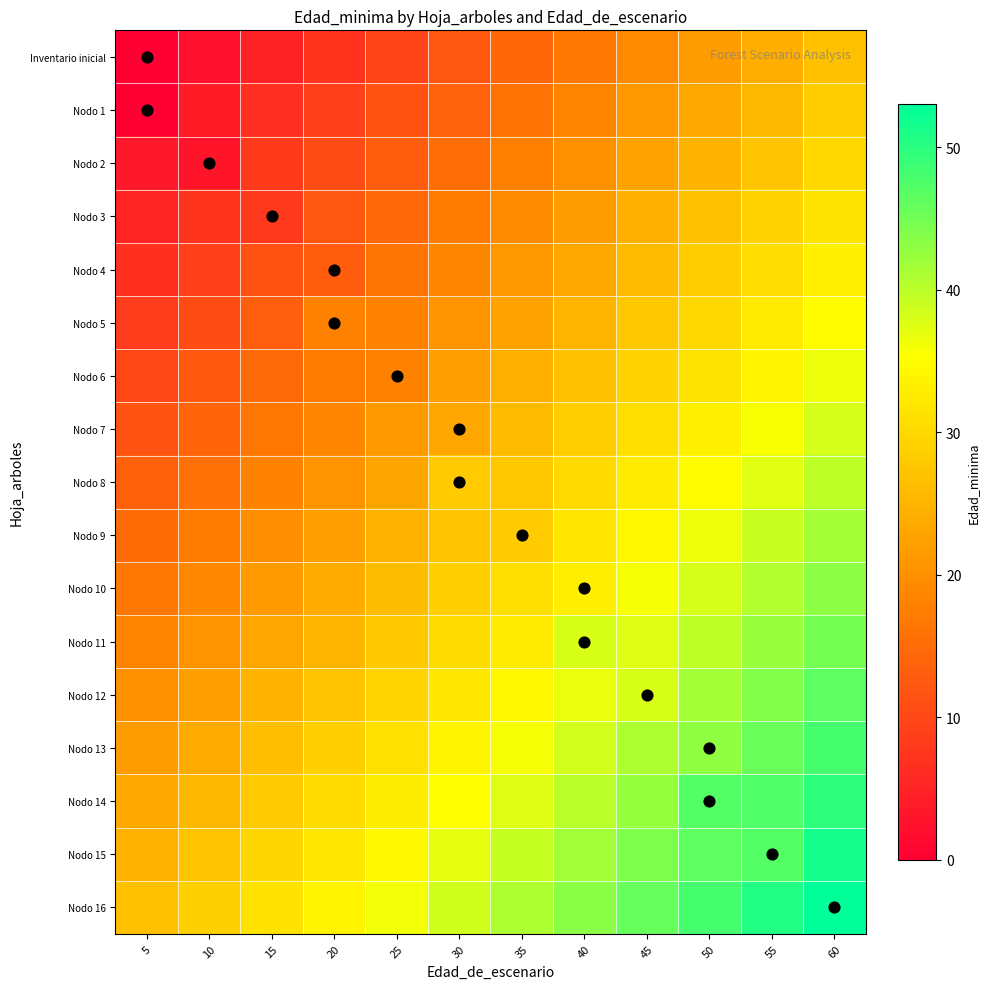

At which category does the chart reach its minimum across all series?

5